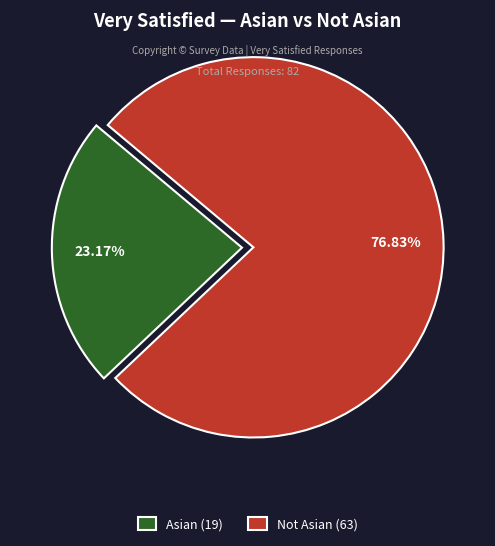

Combined, what portion of the pie is Asian and Not Asian?

100.0%